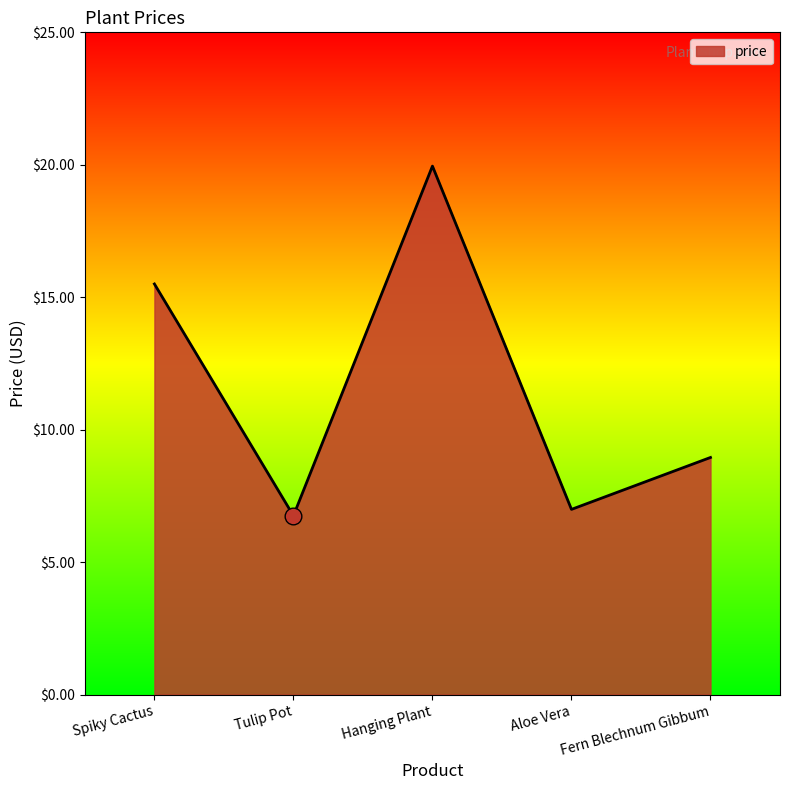

Rank the categories by value from lowest to highest.

Tulip Pot, Aloe Vera, Fern Blechnum Gibbum, Spiky Cactus, Hanging Plant